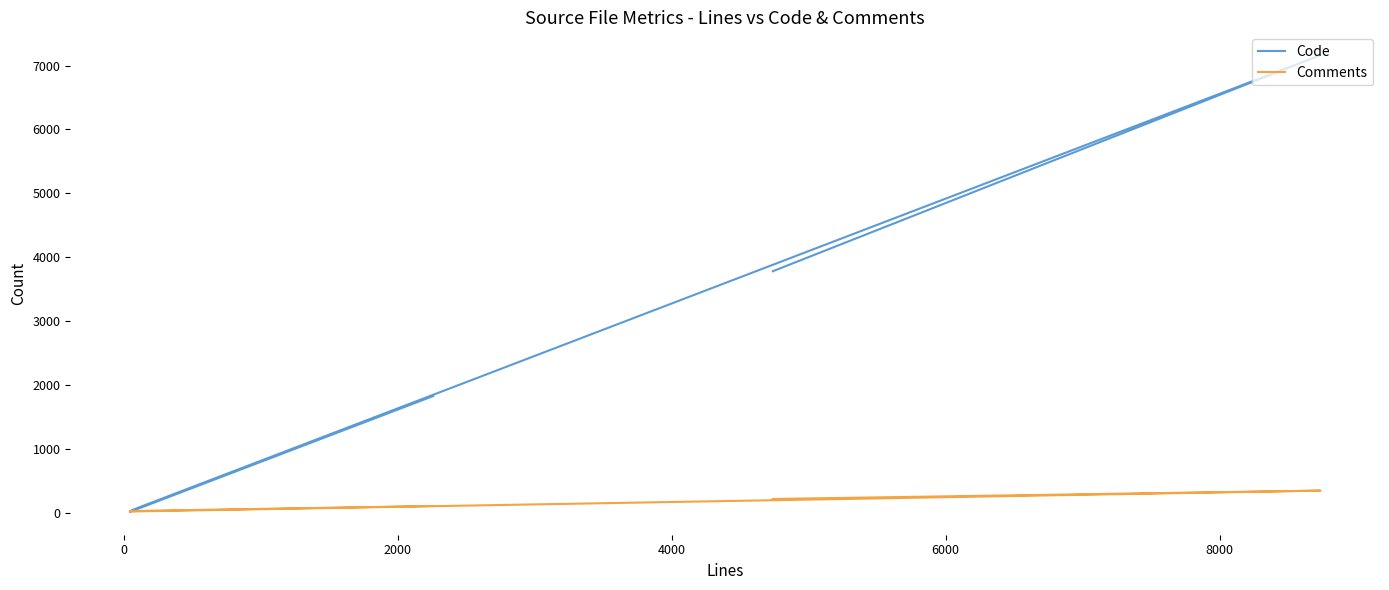

Rank the series by their maximum value, from lowest to highest.

Comments, Code